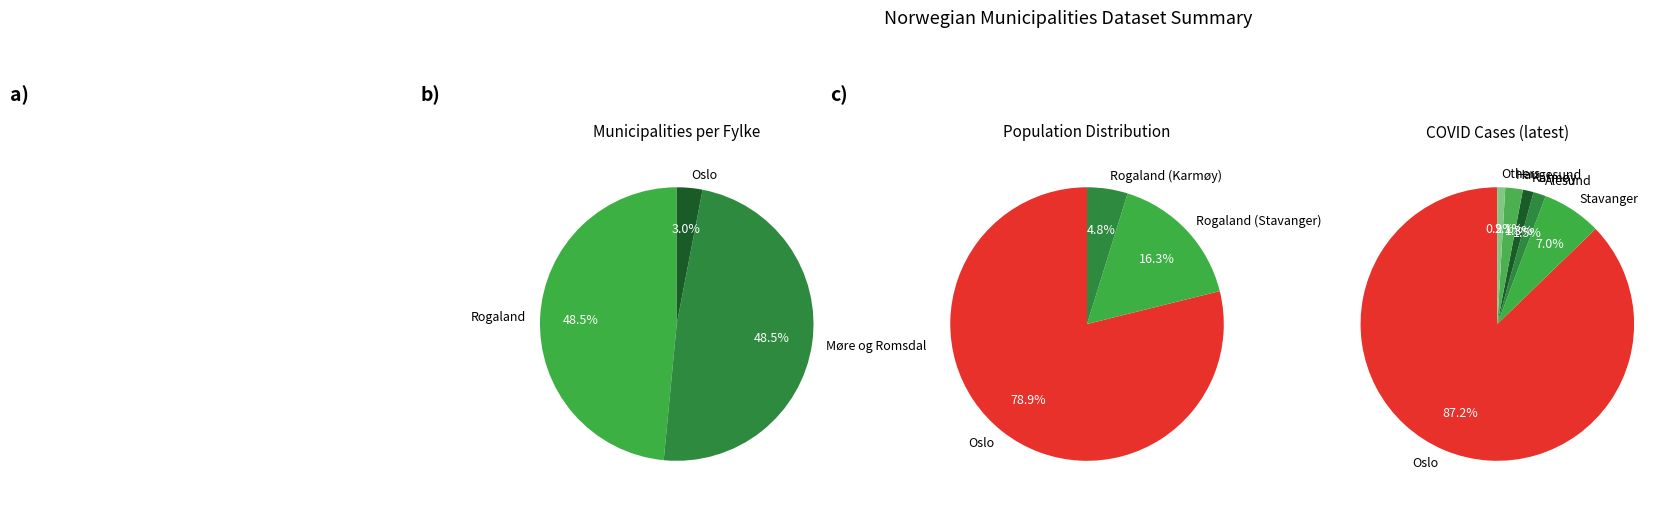

Which series has the largest range (max minus min)?

Oslo